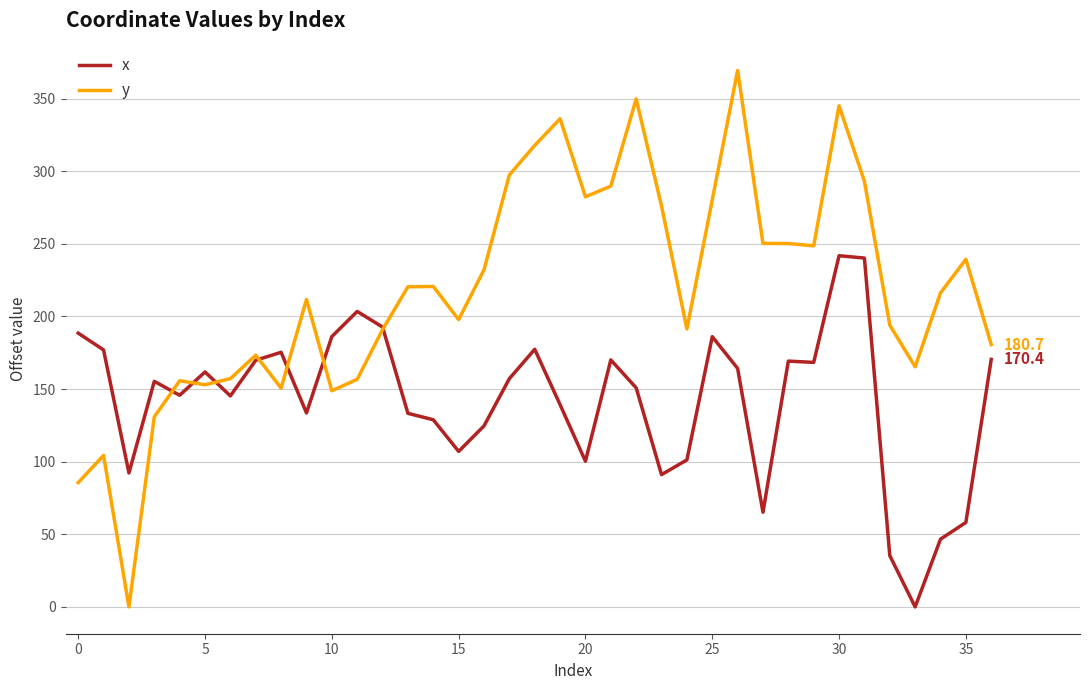

List the series in order of their overall mean, lowest first.

x, y